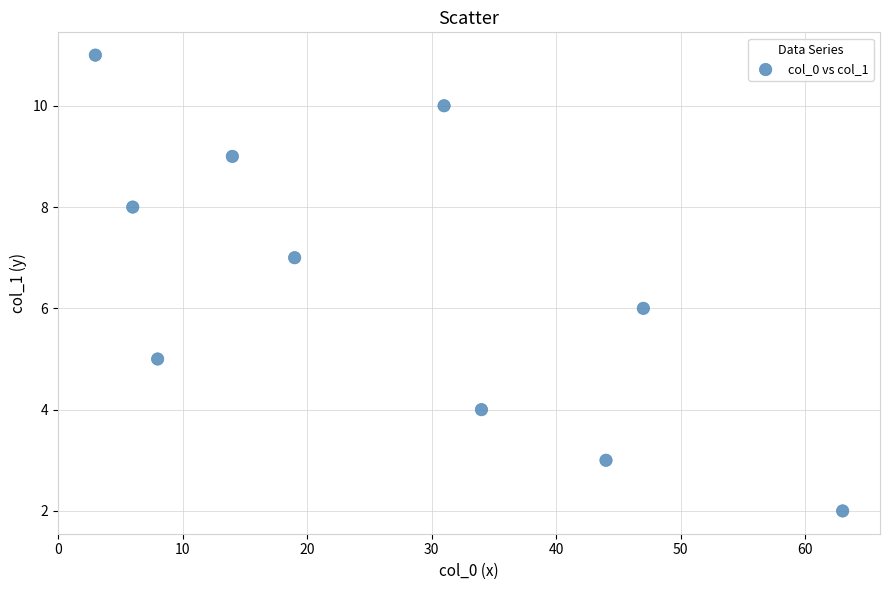

What is the average X value?

26.9